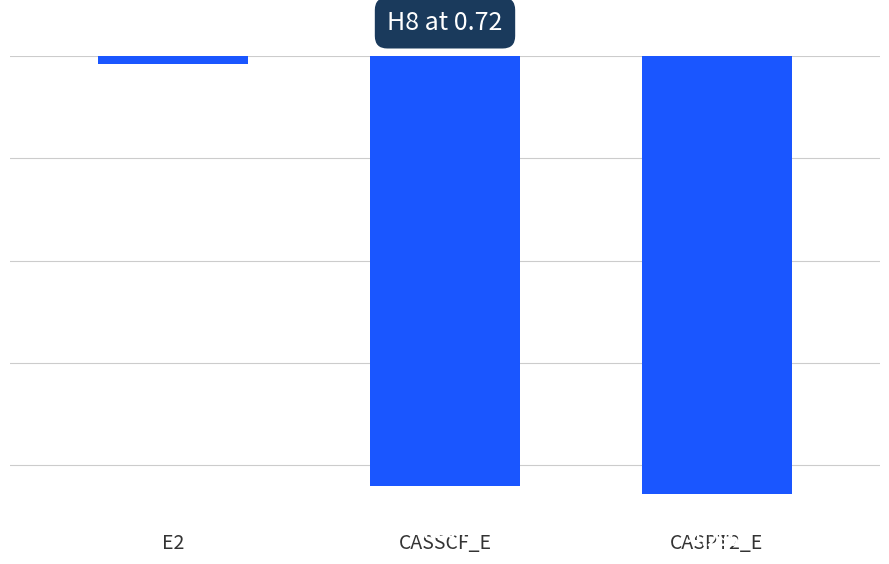

What is the average value?

-2.9